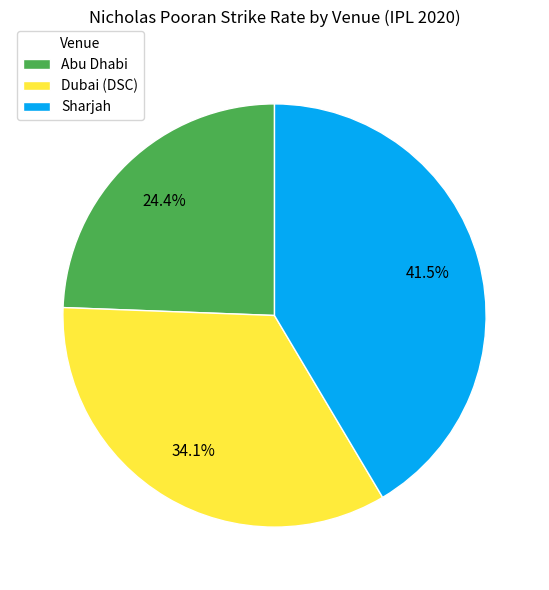

What portion of the pie excludes Dubai (DSC)?

65.9%